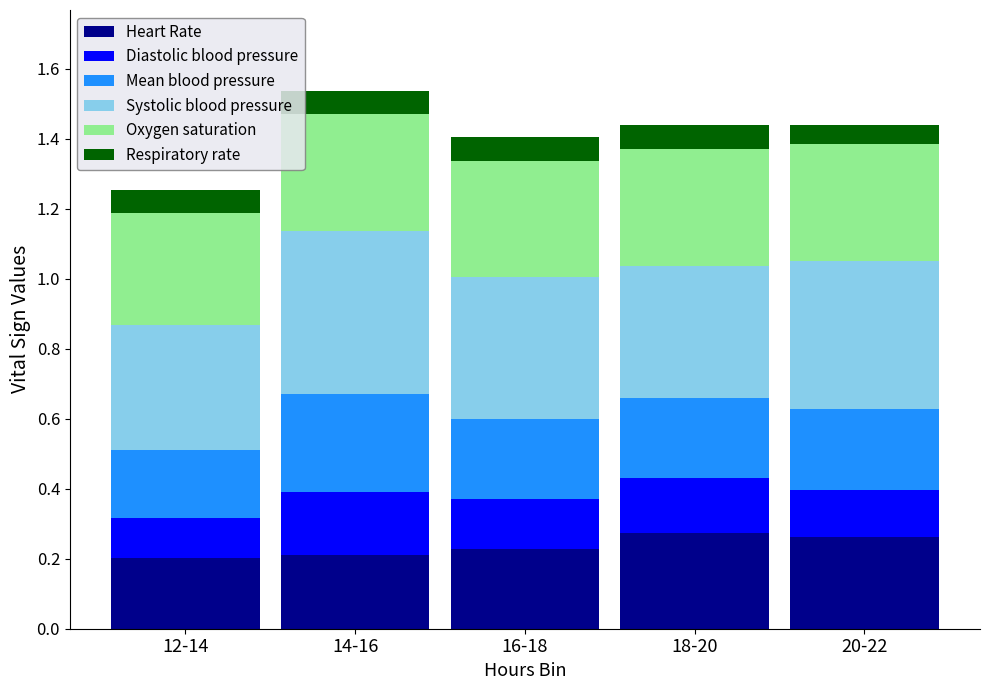

What is the total value across all series at 16-18?

1.4